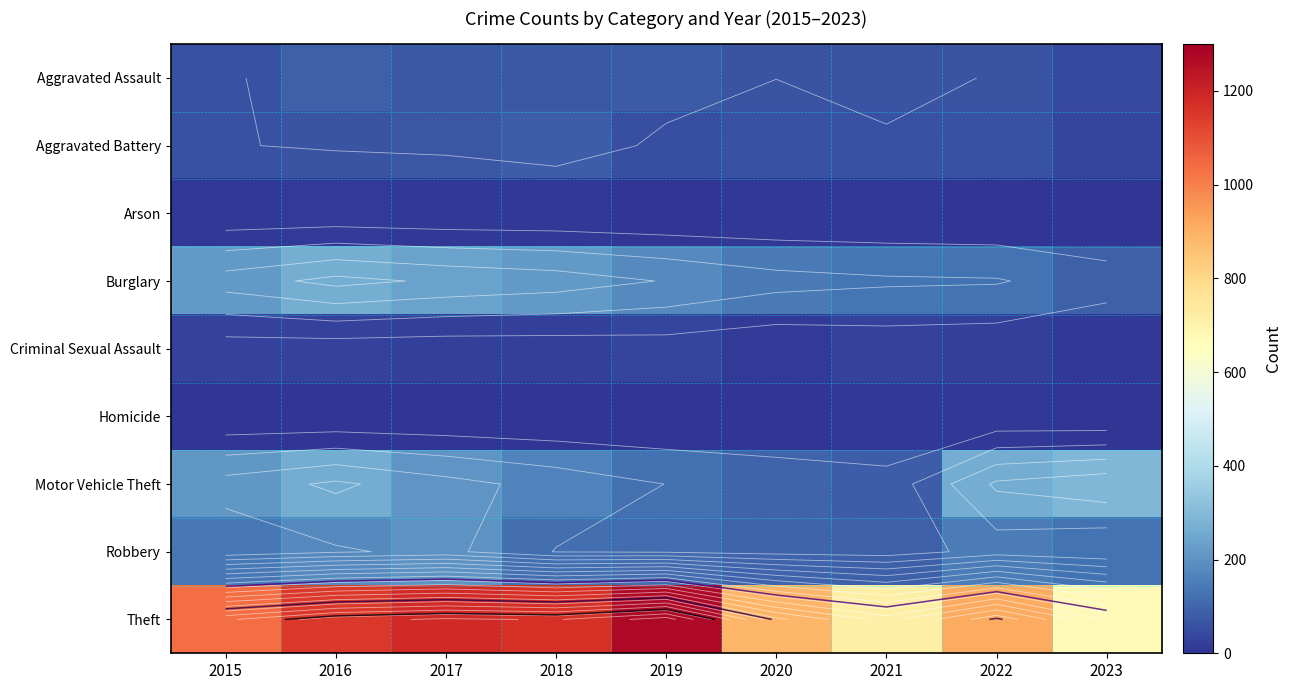

What is the difference between the highest and lowest values at 2020?

879